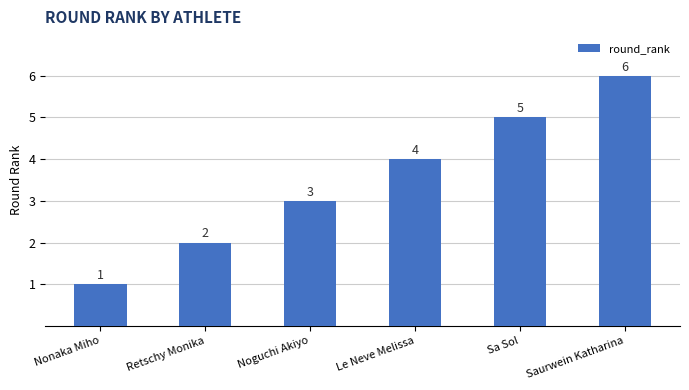

What is the sum of all values?

21